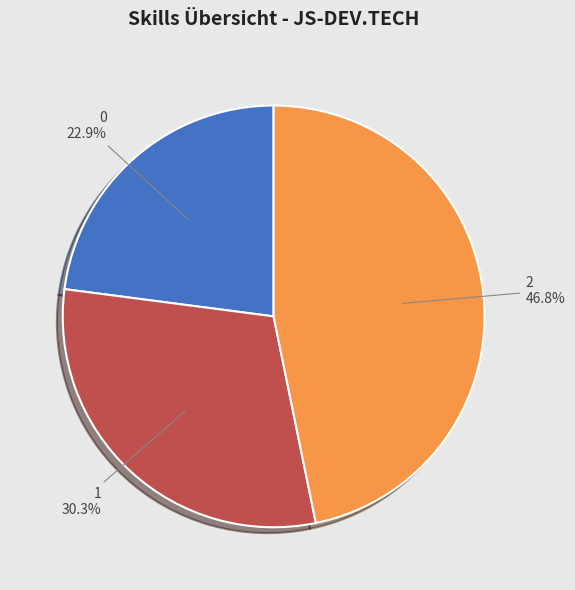

Approximately how many times larger is the value at 0 compared to 2?

0.5